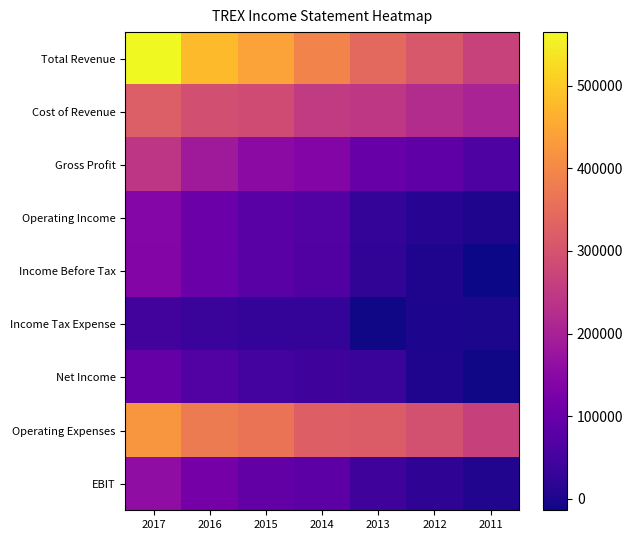

Which series has the largest range (max minus min)?

Total Revenue